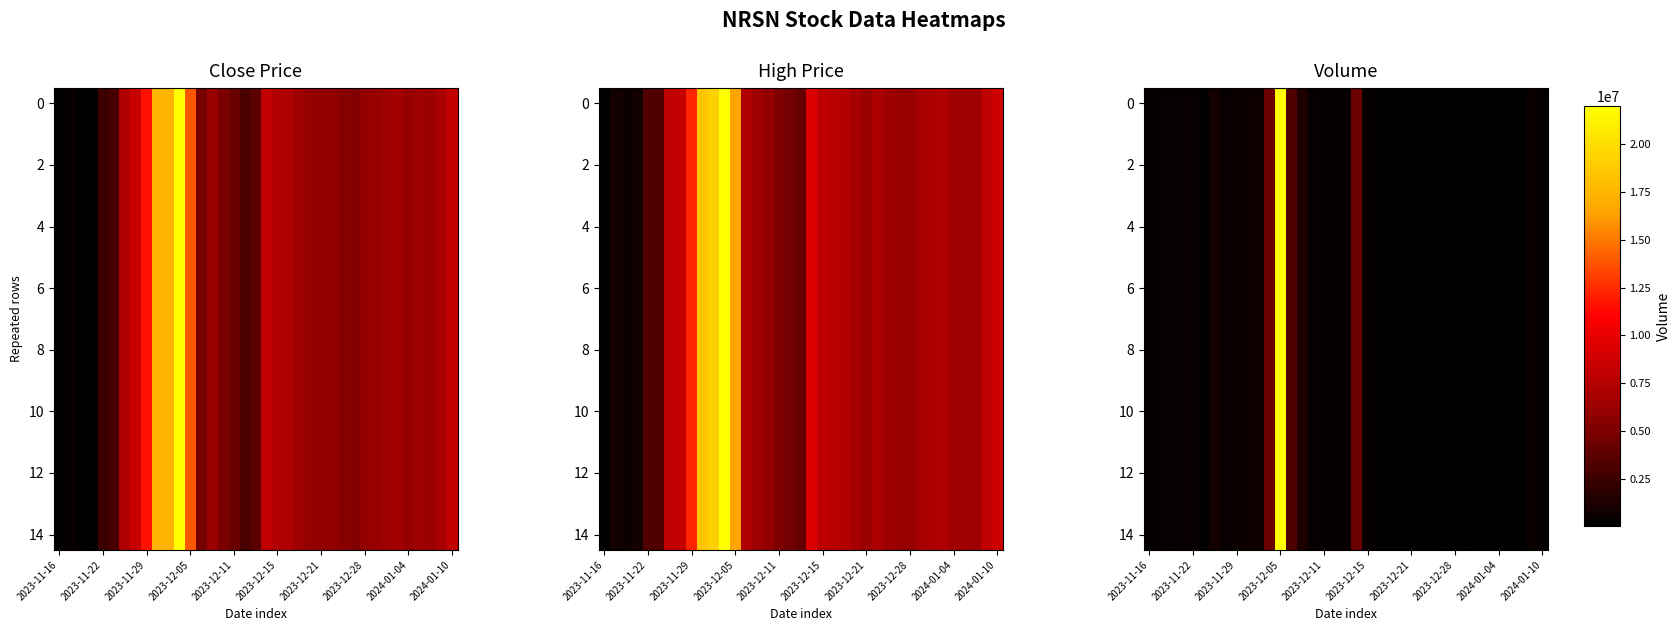

At how many categories does at least one series exceed 21723326?

1